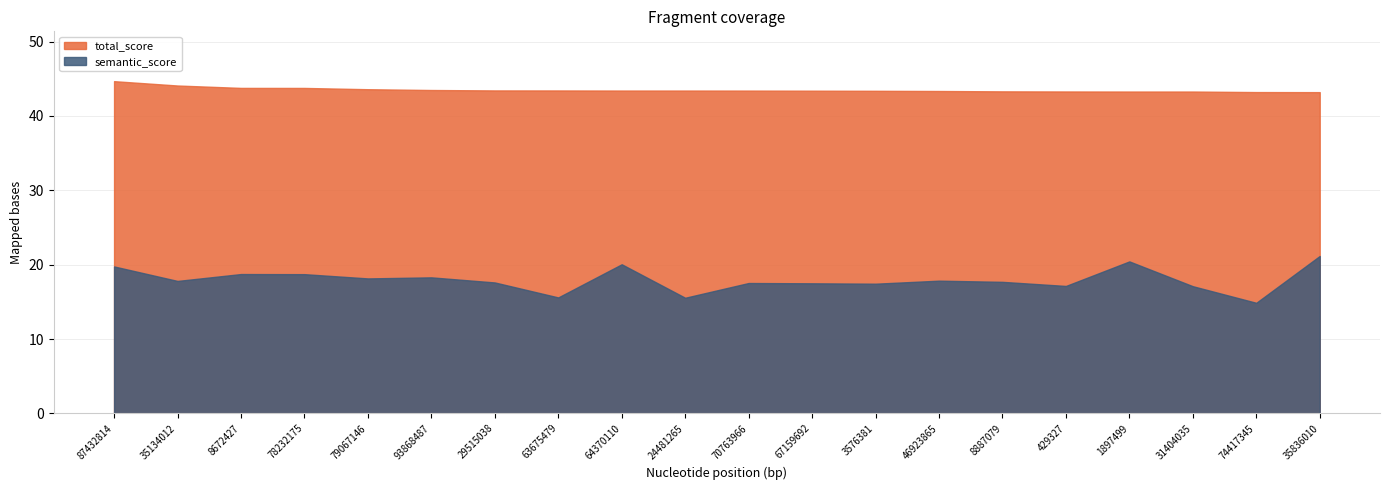

Is it true that total_score equals 43.3 at 31404035?

True